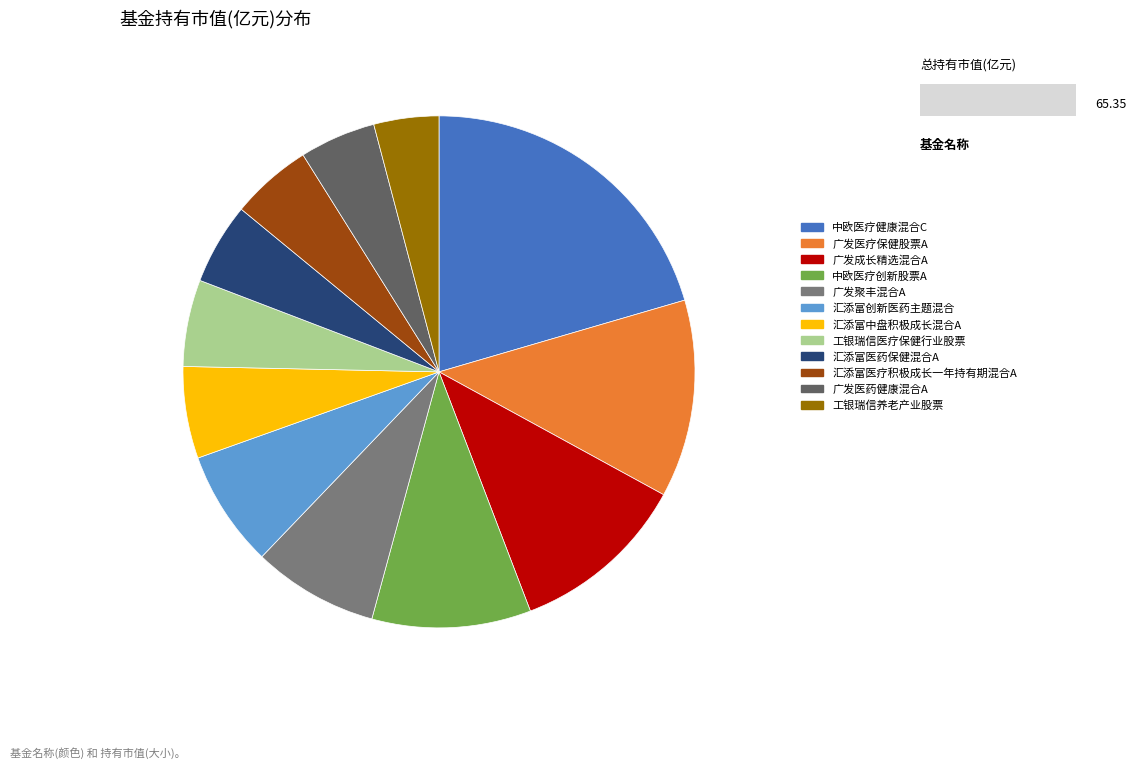

Is there any slice that represents more than half of the pie?

No